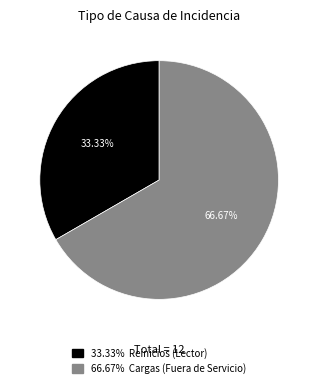

Count the number of slices in the pie.

2